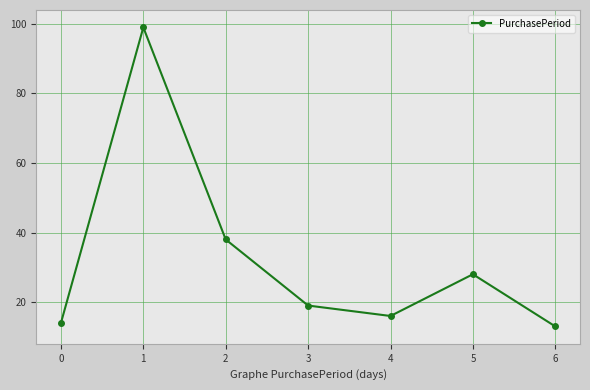

Where is the first local maximum?

1